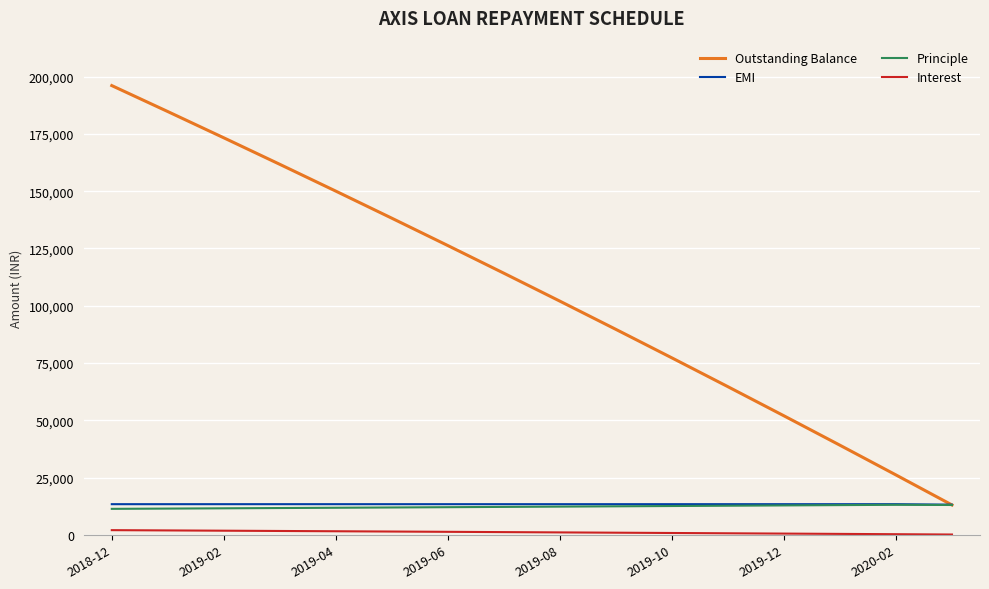

Which series has the widest spread of values?

Outstanding Balance